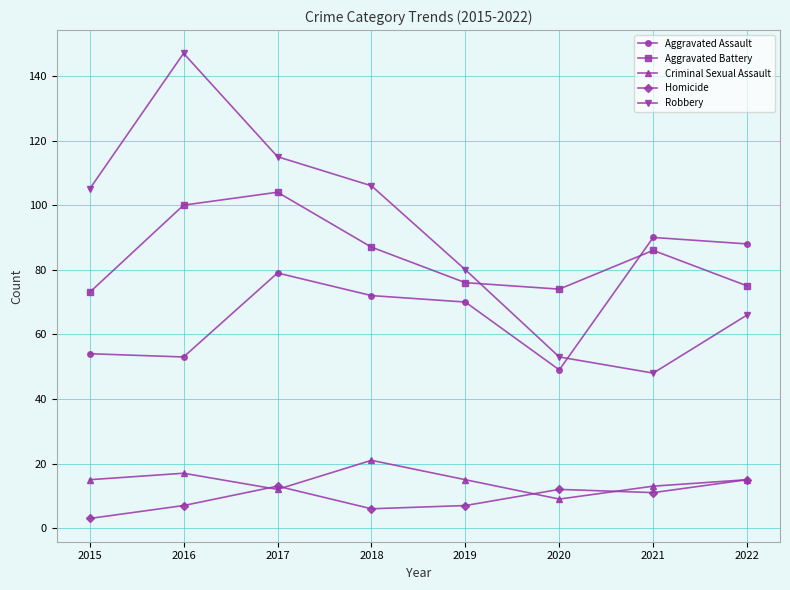

How many data points in Aggravated Battery are less than 86?

4